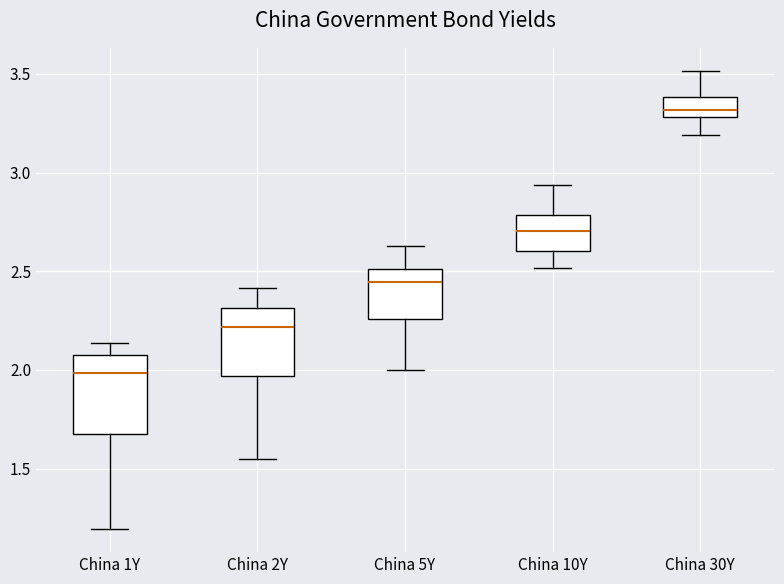

Where is the lower edge of the box for China 5Y on the y-axis? The values are not printed on the chart, so give them approximately, as read against the axis.

2.25